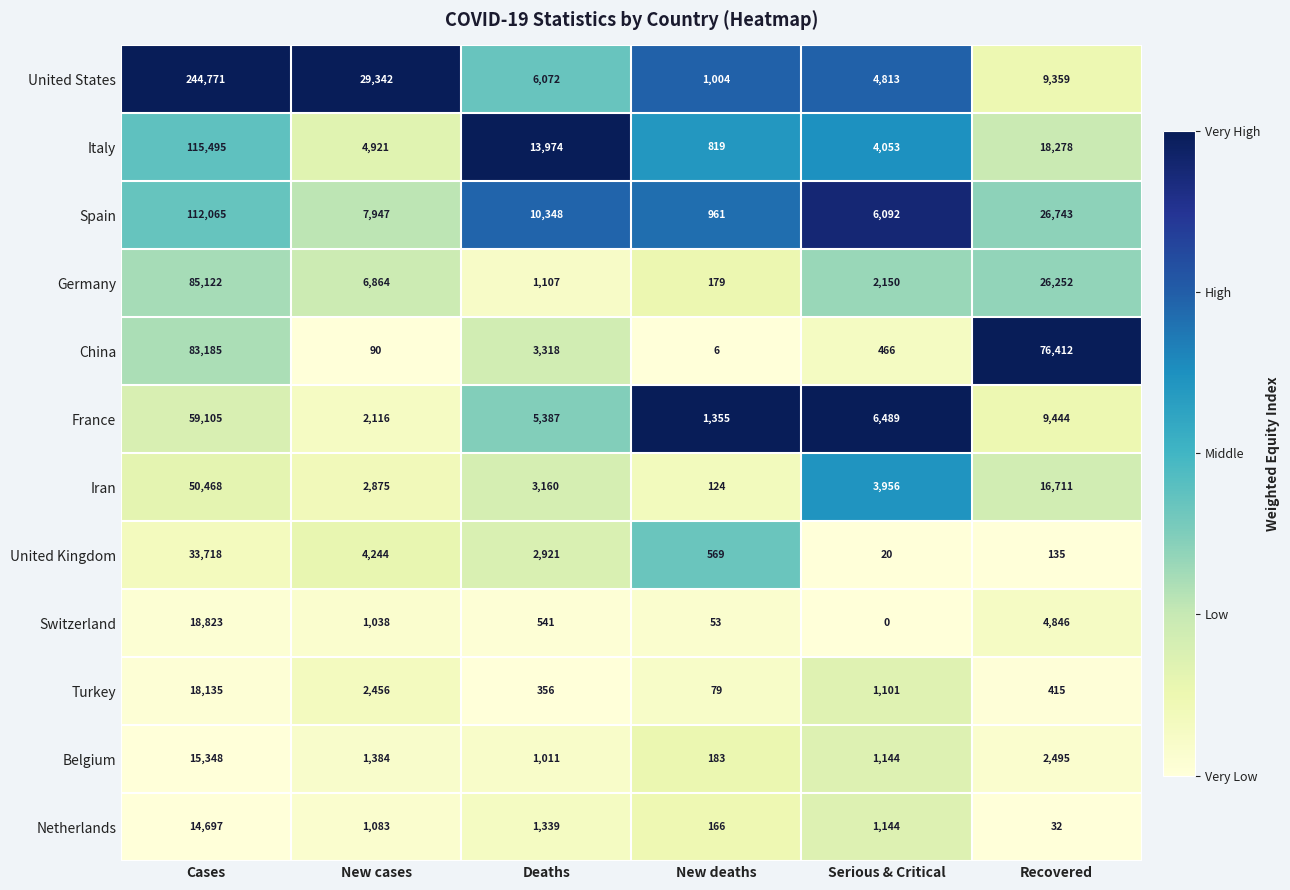

What is the total value across all series at Deaths?

49534